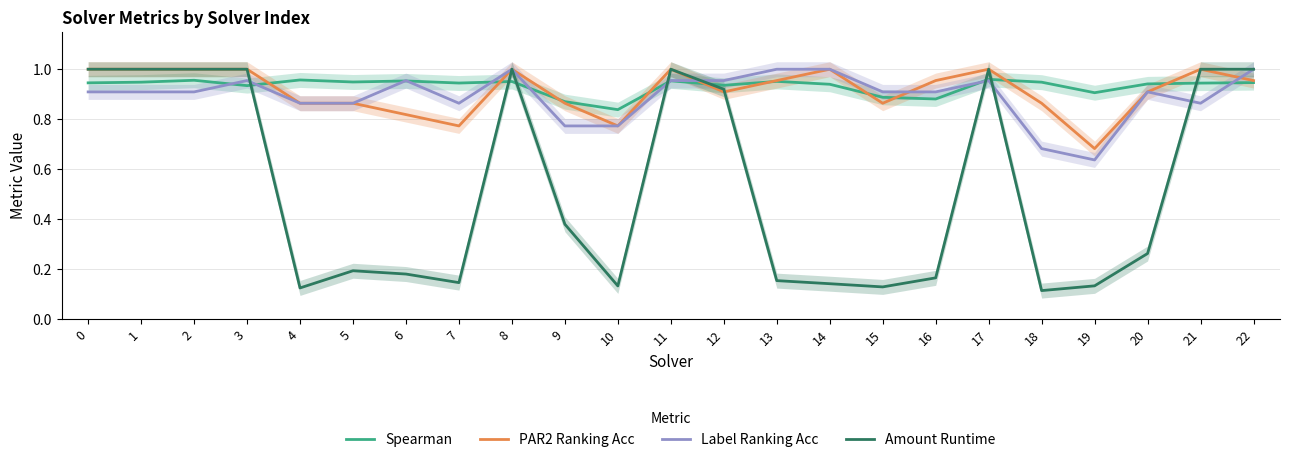

What is the value of the Amount Runtime point at the 7th from the left?

0.2